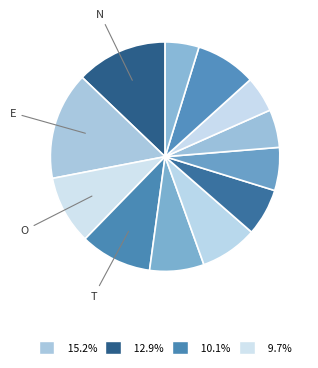

How many segments does this pie chart have?

12